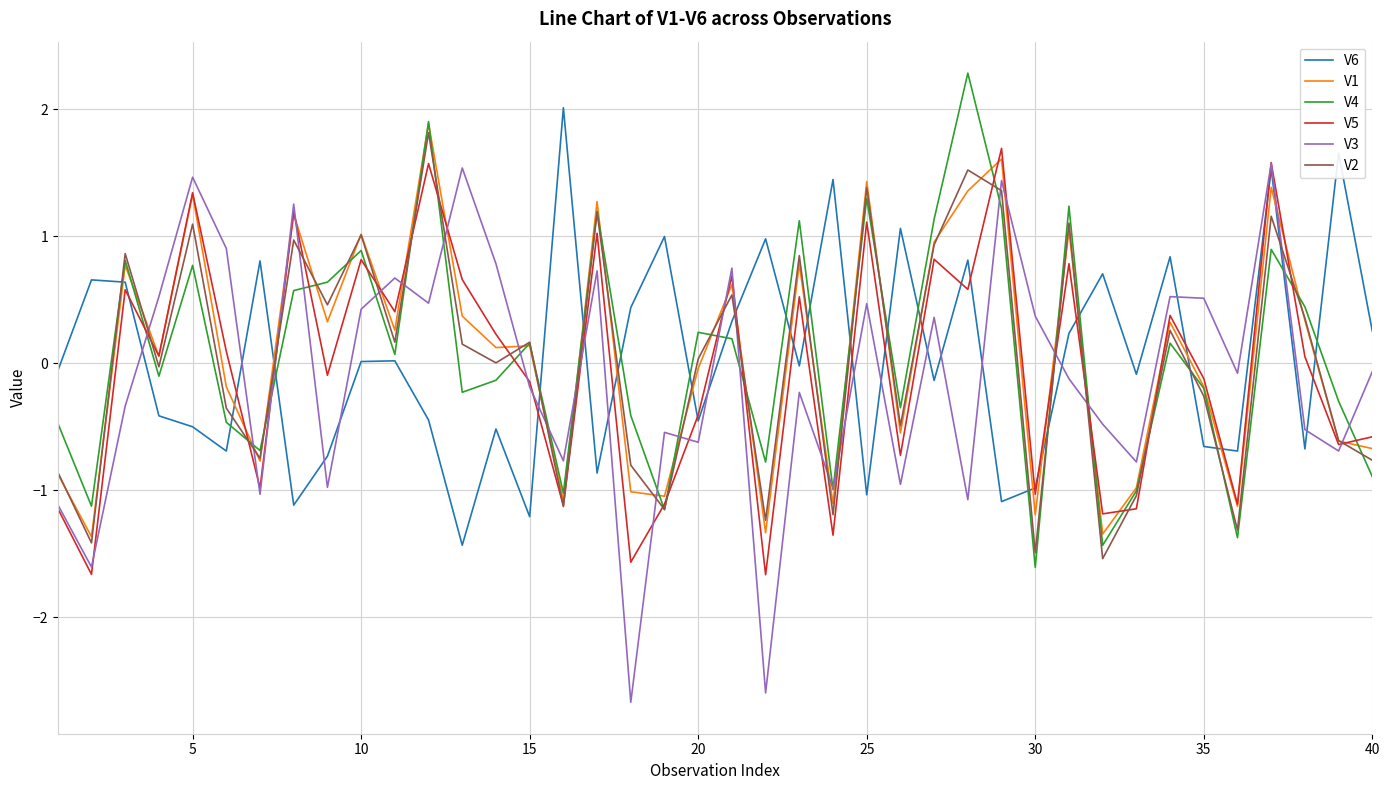

What is the difference between the maximum and second lowest values in the V5 series?

3.4